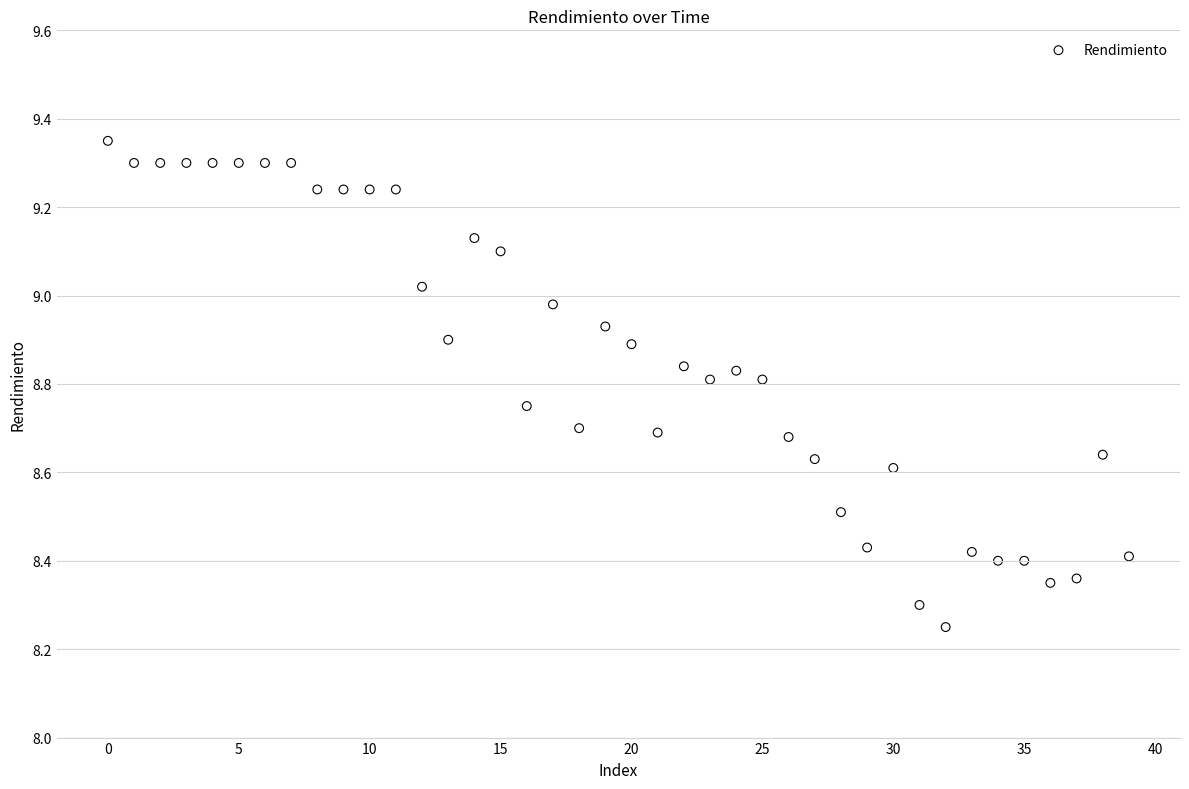

What is the range of Y values (max minus min)?

1.1